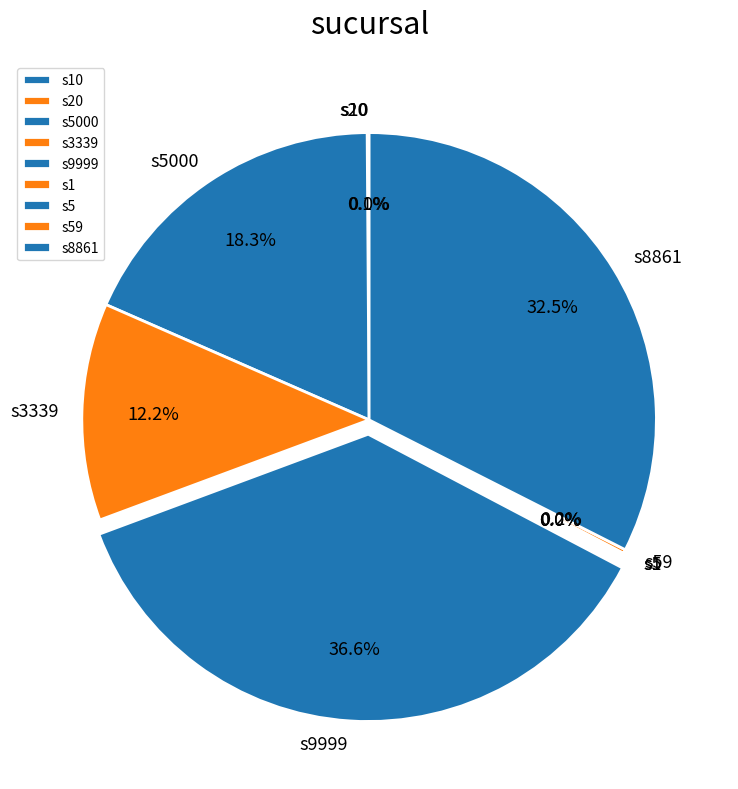

What portion of the pie excludes s9999?

63.4%